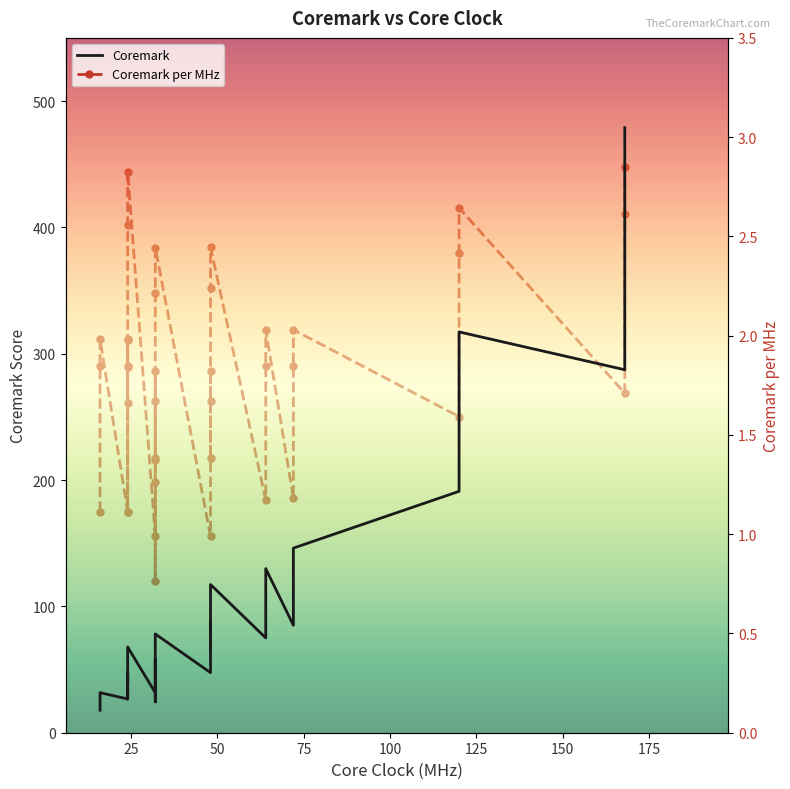

What is the maximum value shown in the chart?

478.9